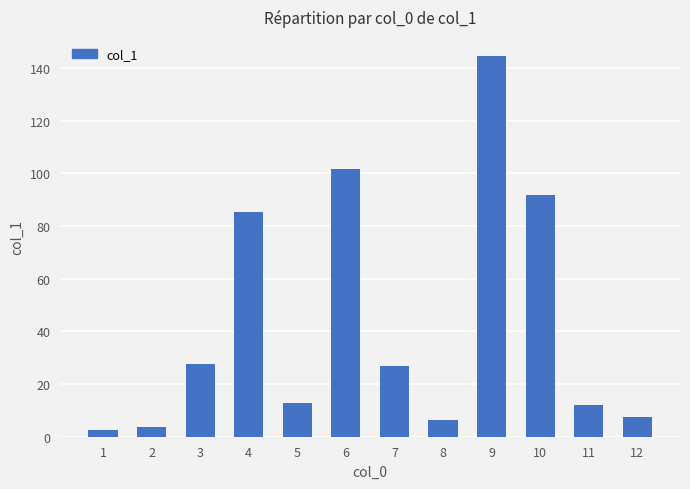

What is the maximum value shown in the chart?

144.5